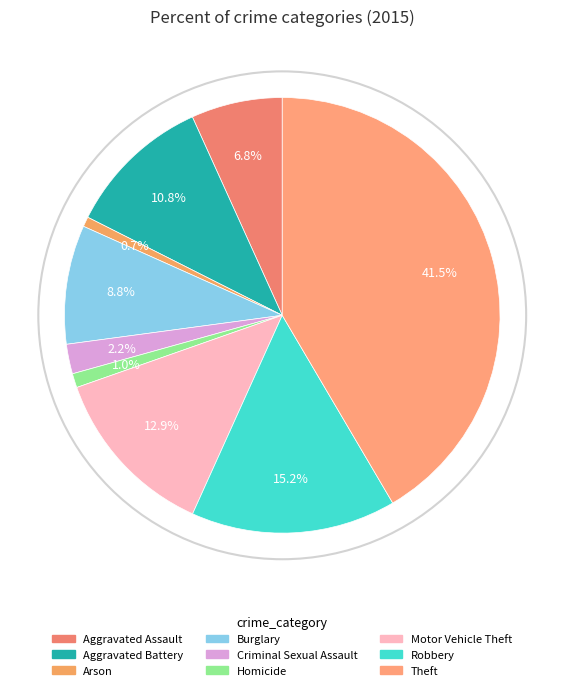

How many segments does this pie chart have?

9